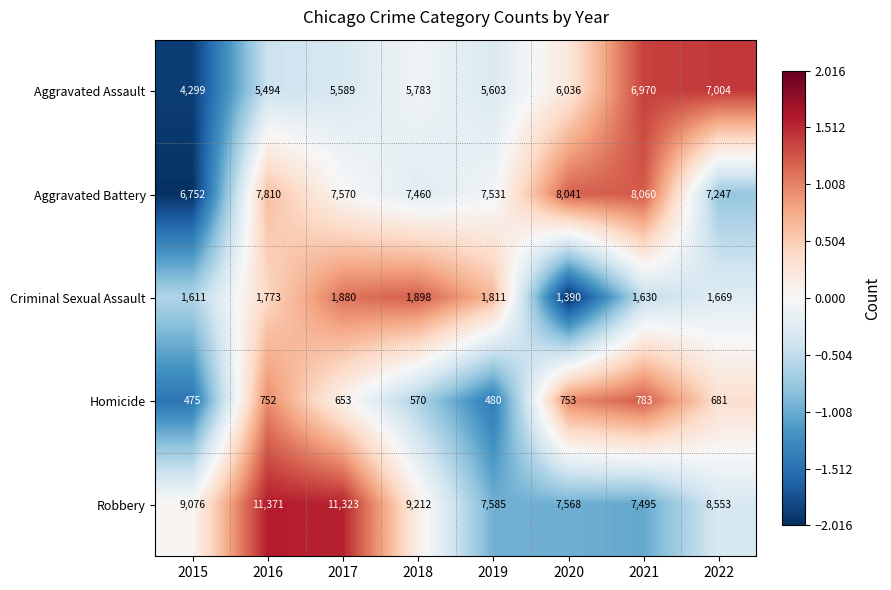

How many distinct data groups are displayed?

5